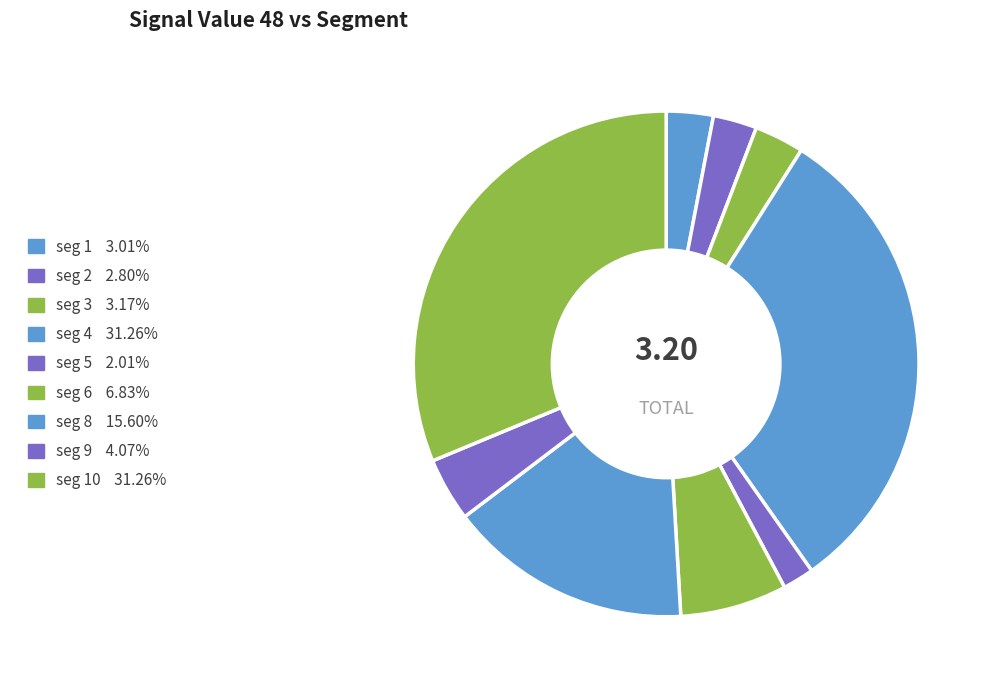

Count the number of slices in the pie.

9